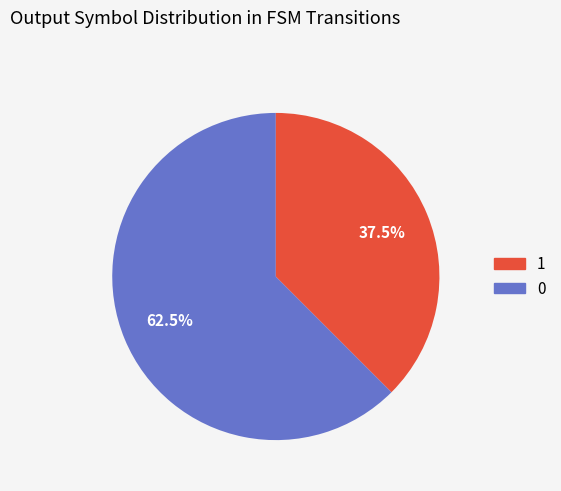

Is there any slice that represents more than half of the pie?

Yes